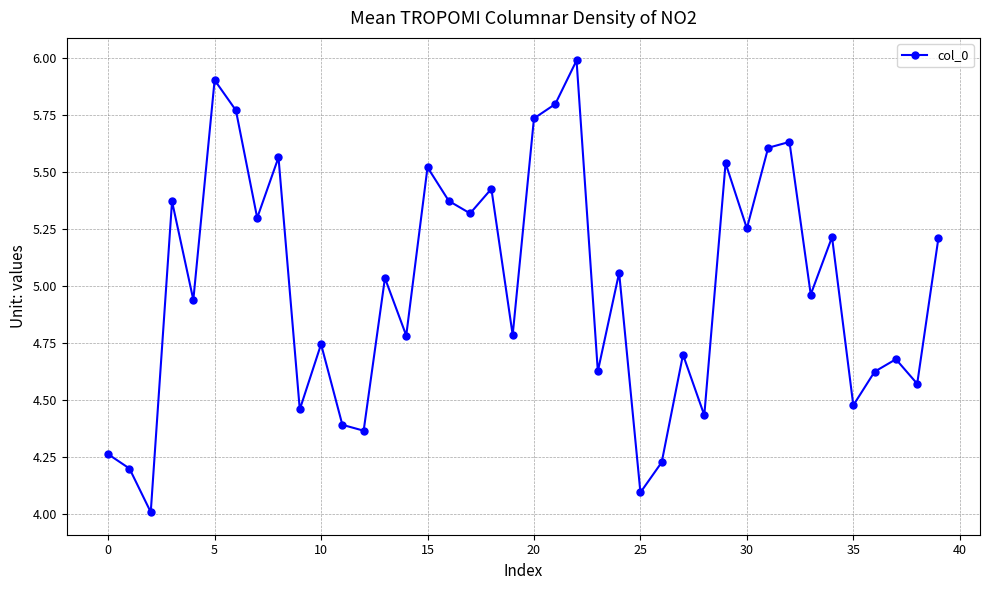

What is the sum of all values?

200.0